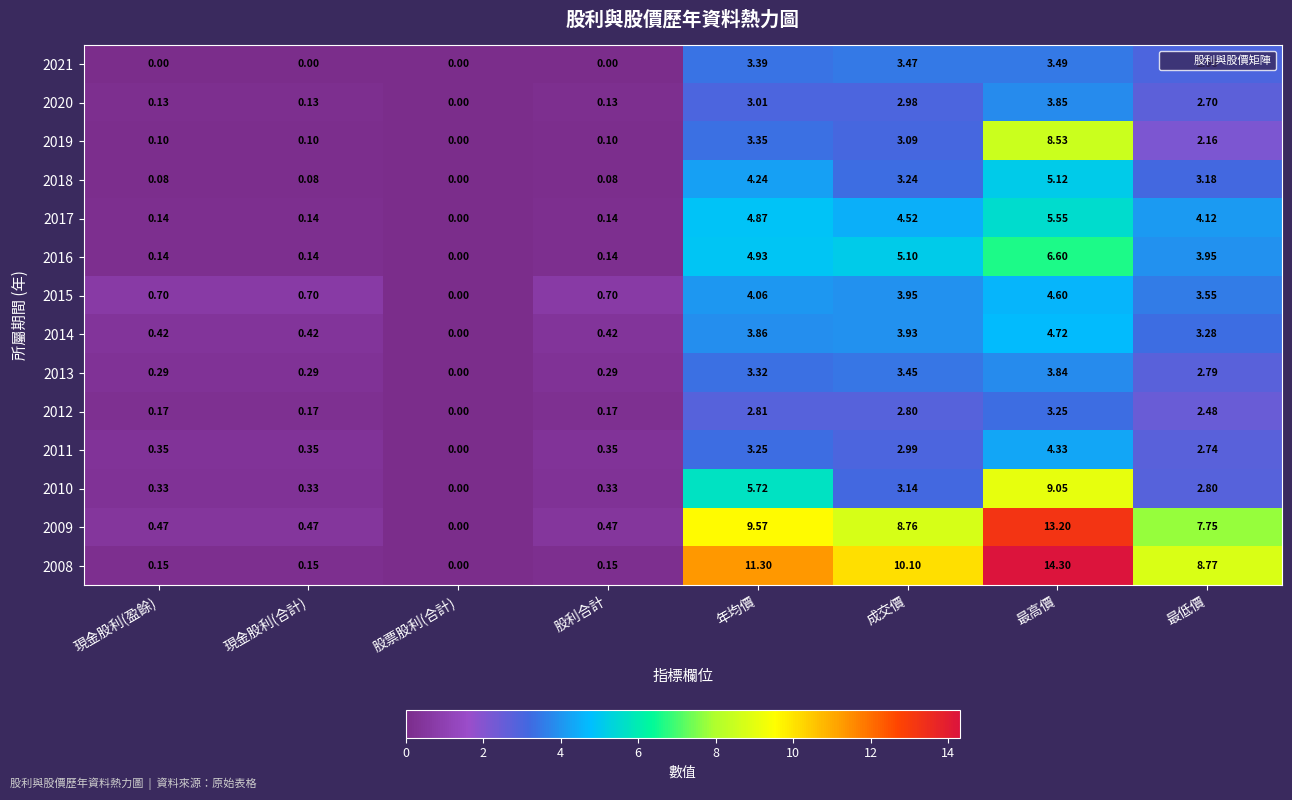

At which category does the chart reach its peak across all series?

最高價